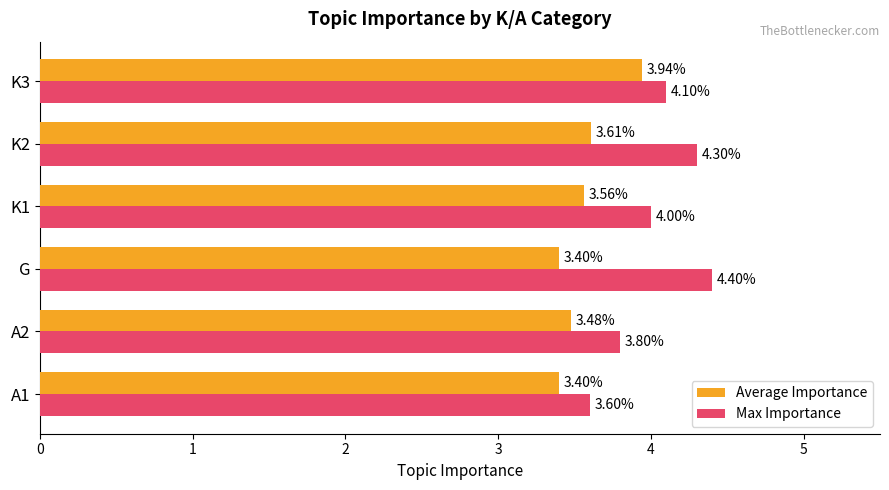

What are all the series names shown in the legend?

Average Importance, Max Importance